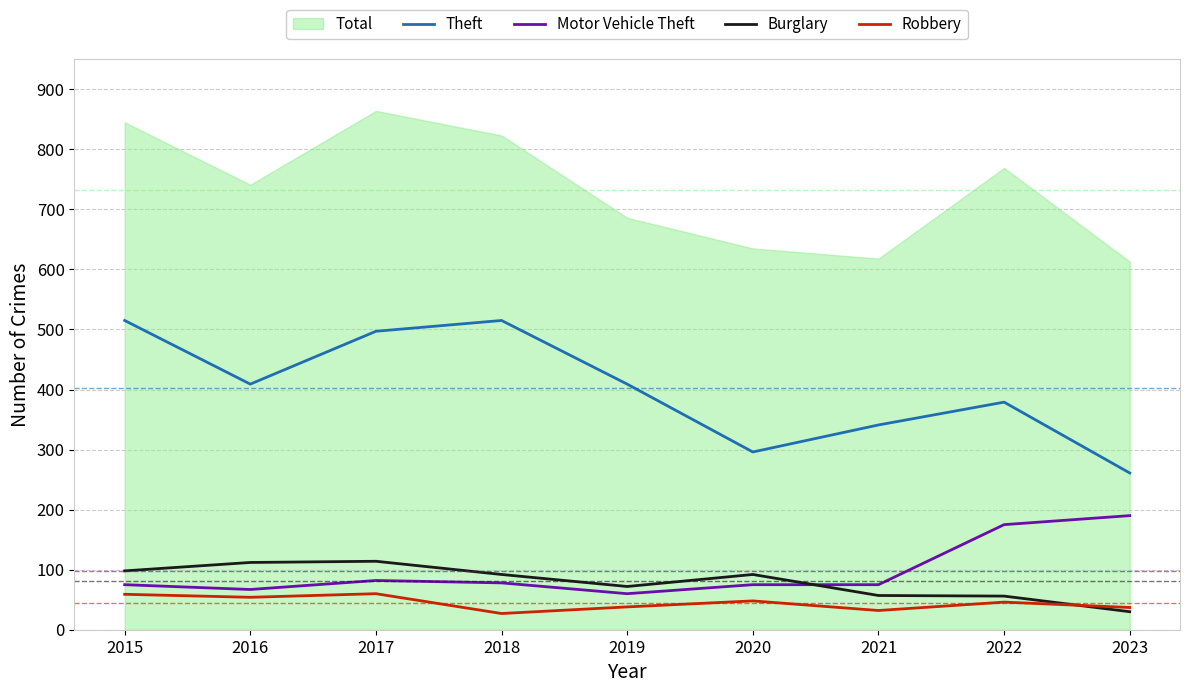

Reading left to right, extract all data points from this chart.

Theft: 515	409	497	515	409	296	341	379	261
Motor Vehicle Theft: 75	67	82	78	60	75	75	175	190
Burglary: 98	112	114	92	72	92	57	56	30
Robbery: 59	54	60	27	38	48	32	46	37